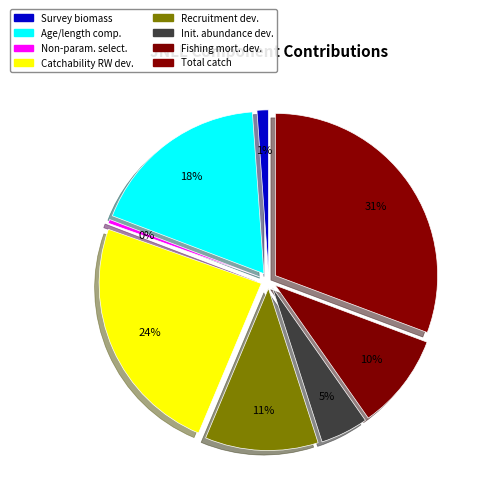

Is it true that Non-parametric selectivity is 1% of the pie?

False